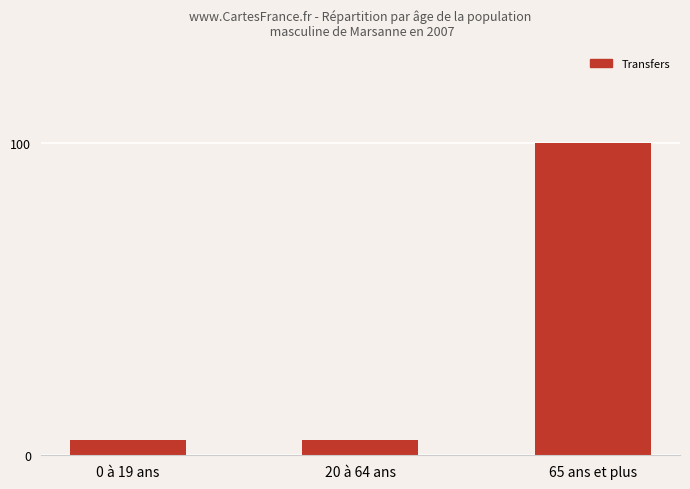

Between 65 ans et plus and 0 à 19 ans, which is larger?

65 ans et plus